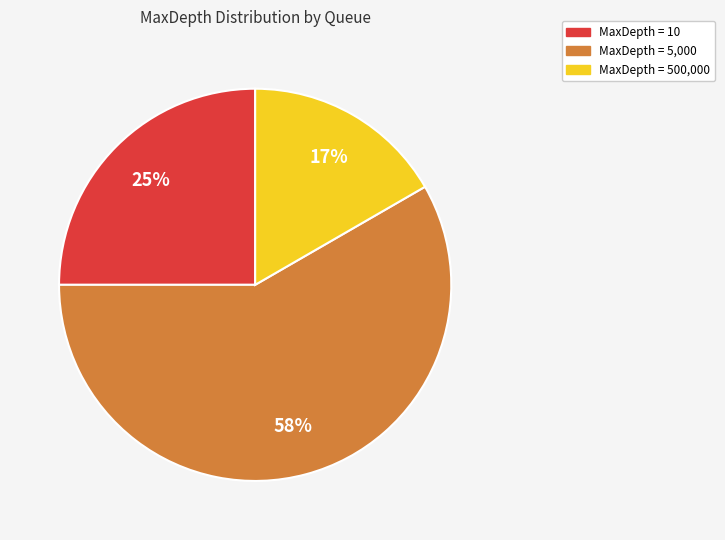

To the nearest percent, what is the average slice percentage?

33%